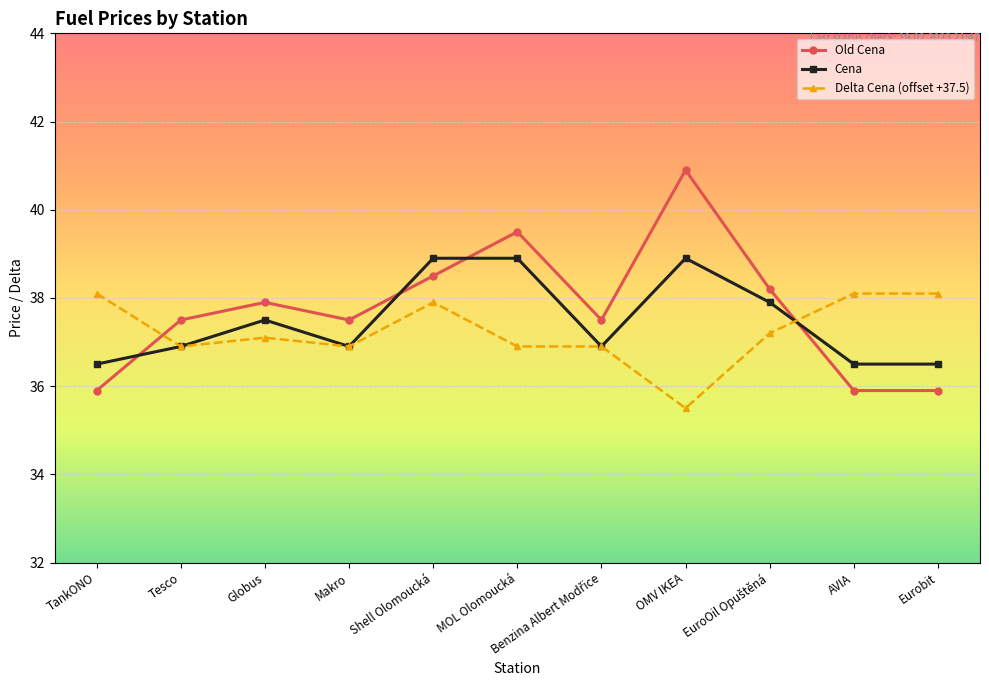

How many data points in Delta Cena (offset +37.5) are less than 37?

5